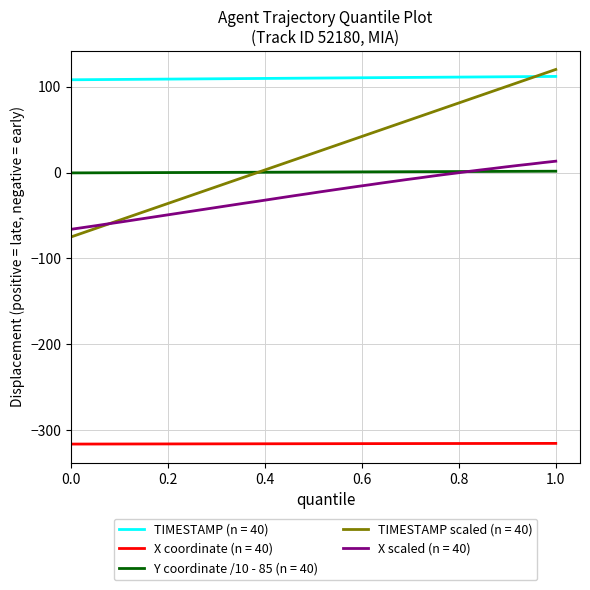

Count the number of categories in the chart.

40